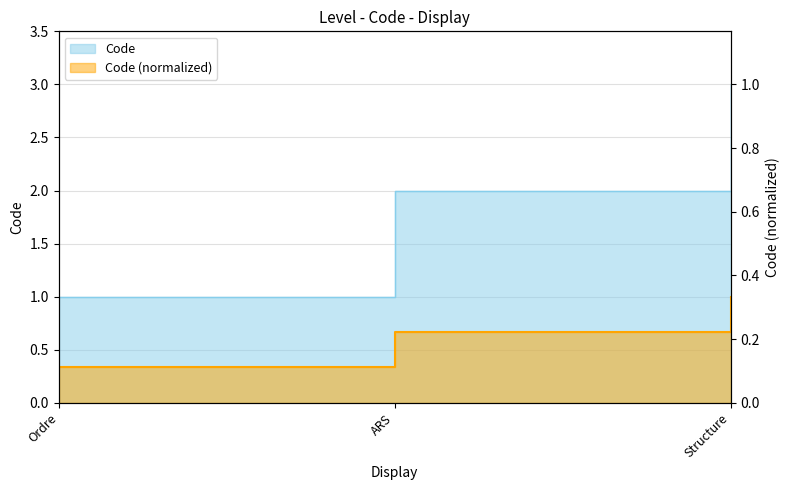

The value at ARS is 1. True or false?

False